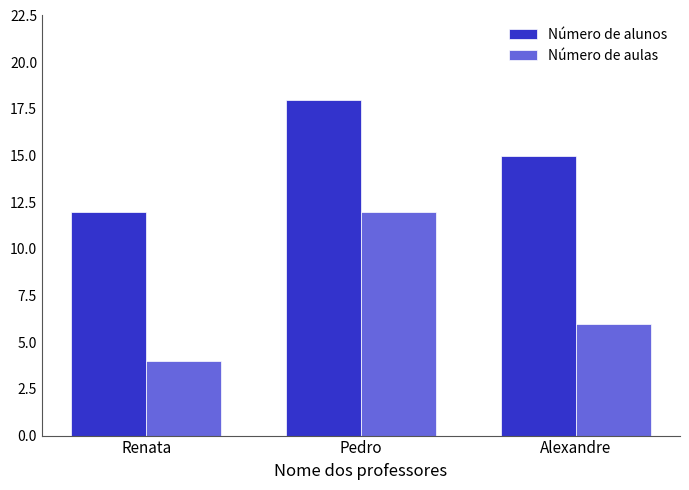

How many values in the Número de aulas series are below 6?

1